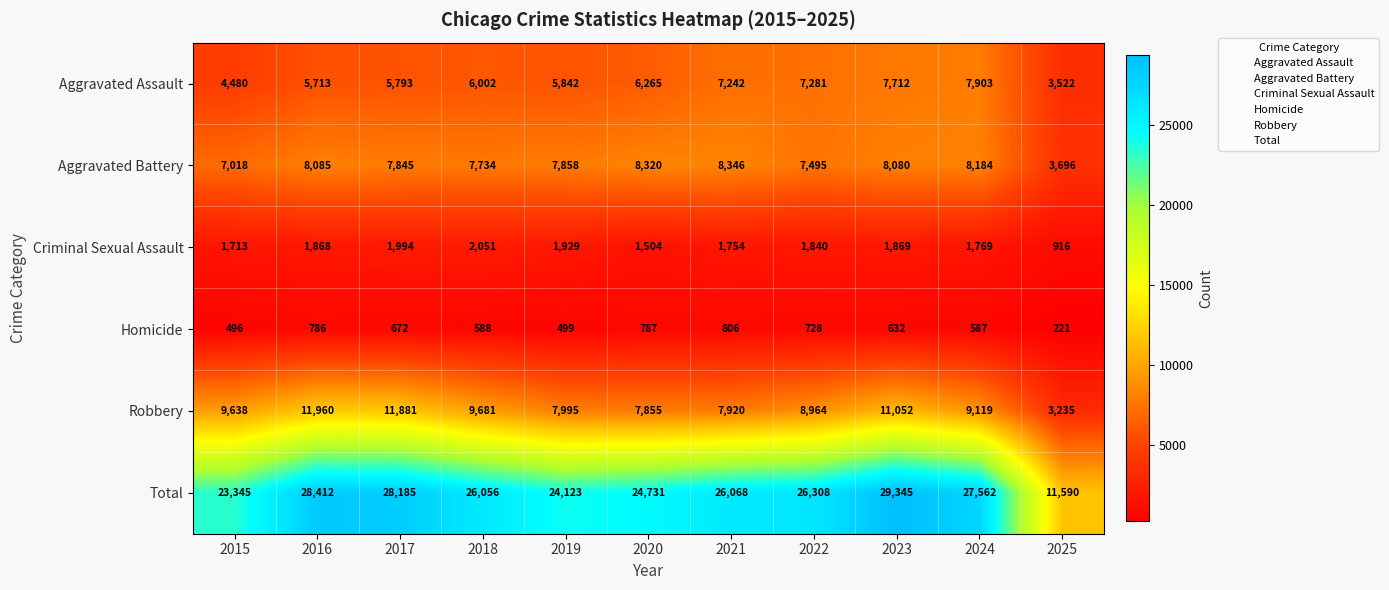

Which label corresponds to the largest value in the chart?

2023